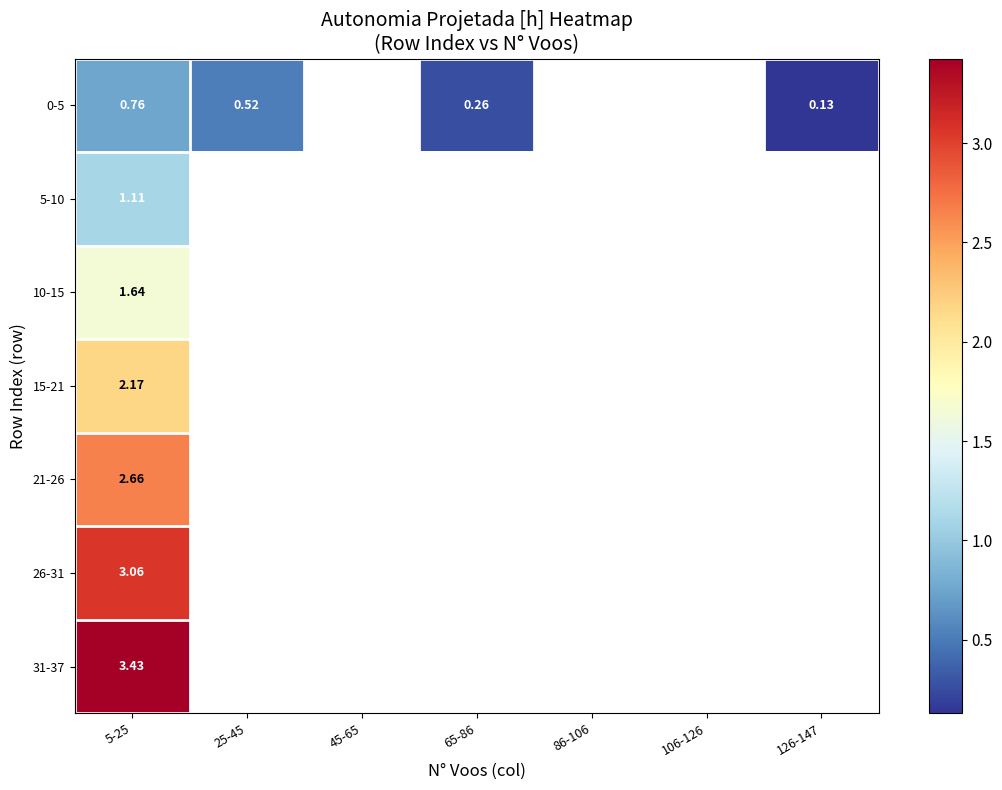

How many categories are shown in the chart?

7